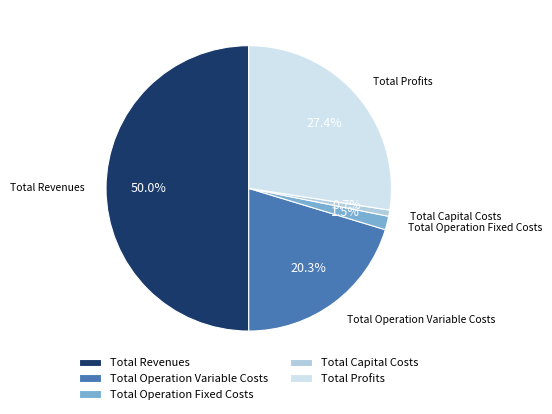

The Total Operation Variable Costs slice represents 20% of the pie. True or false?

True